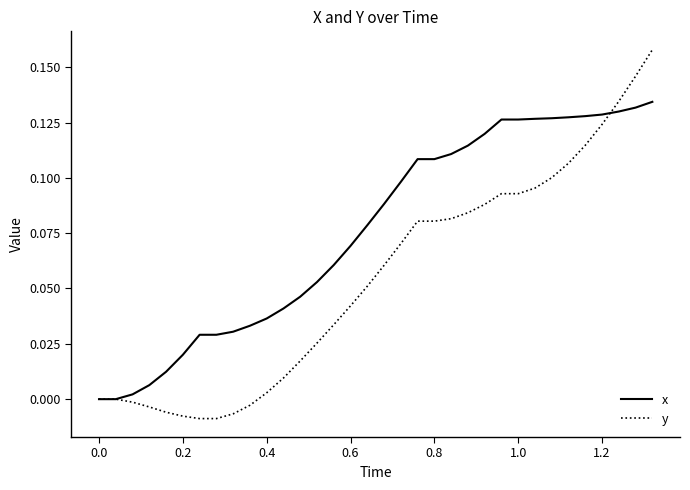

List the series in order of their peak value, lowest first.

x, y